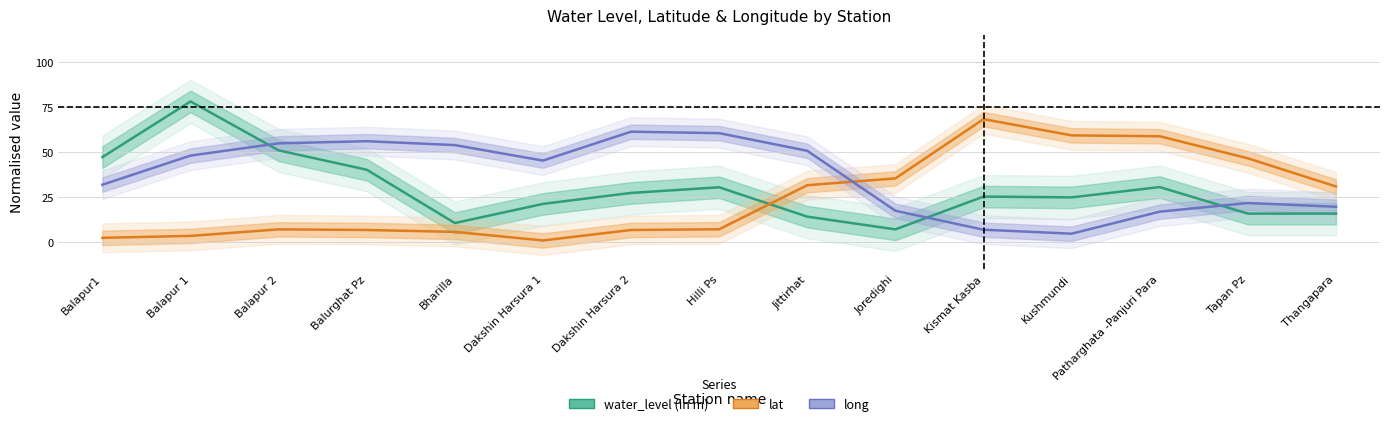

At Balapur 2, list the series in order from smallest to largest.

lat, water_level (in m), long